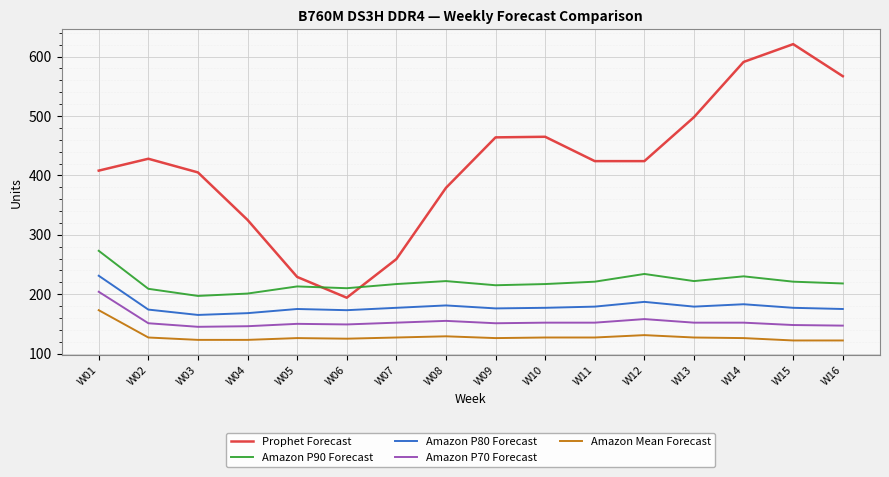

What is the difference between the second highest and second lowest values in the Amazon P70 Forecast series?

12